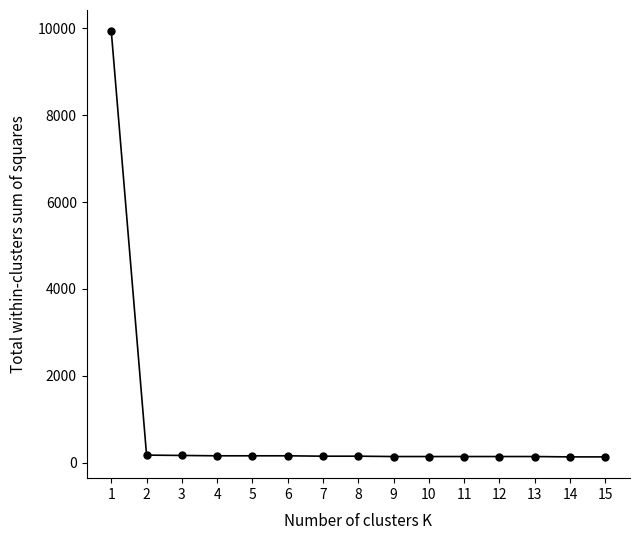

What is the greatest value displayed?

9925